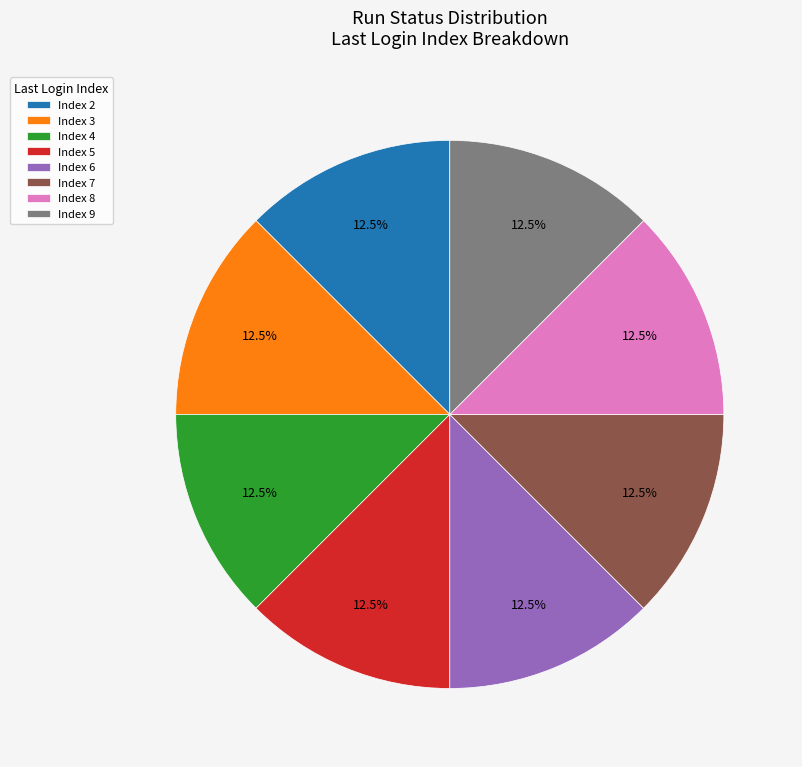

Does any single category account for the majority?

No